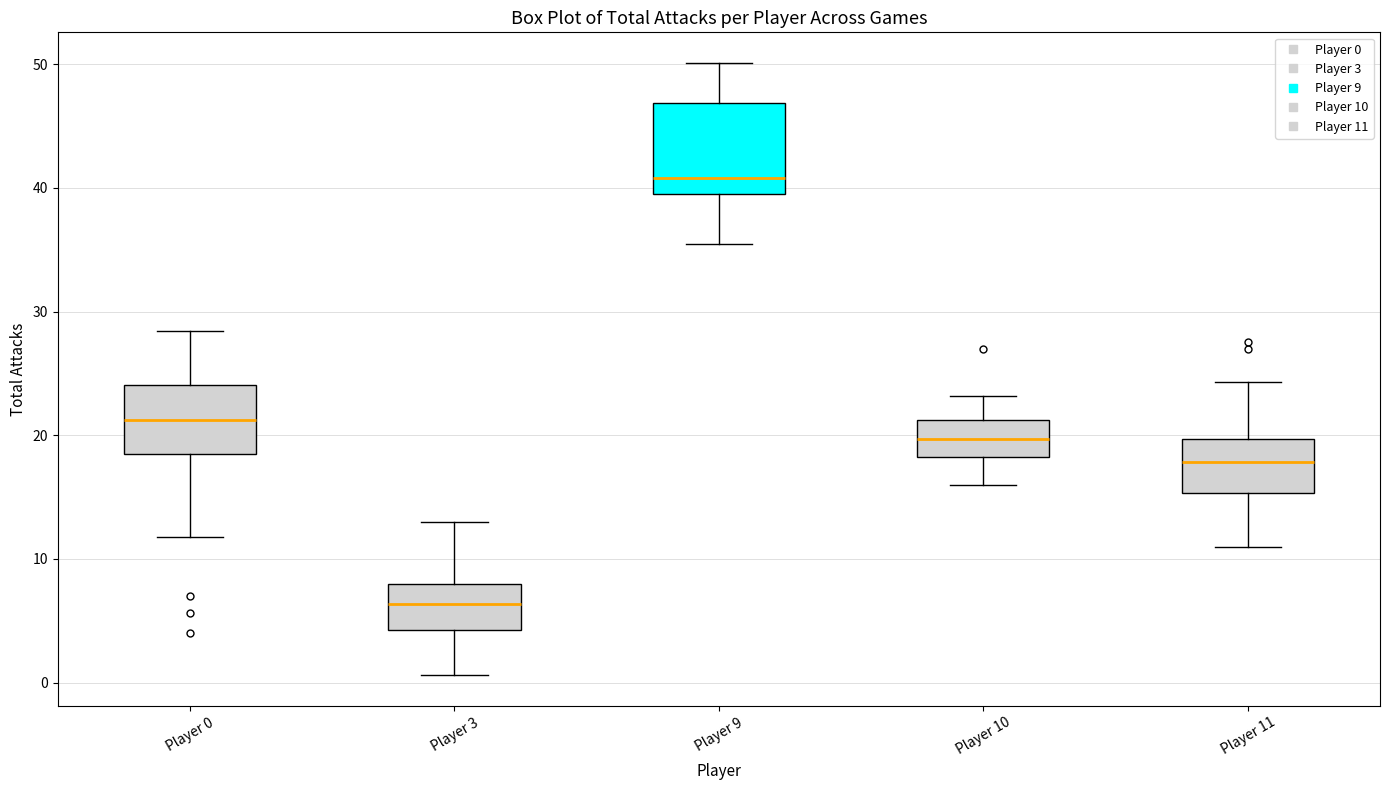

Reading left to right, transcribe this box plot: for each box, give where its median line is, the range the box spans, and where its two whiskers end, as read against the y-axis. The values are not printed on the chart, so give them approximately, as read against the axis.

Player 0: median 21, box 19 to 24, whiskers 12 to 28
Player 3: median 6, box 4 to 8, whiskers 1 to 13
Player 9: median 41, box 39 to 47, whiskers 36 to 50
Player 10: median 20, box 18 to 21, whiskers 16 to 23
Player 11: median 18, box 15 to 20, whiskers 11 to 24